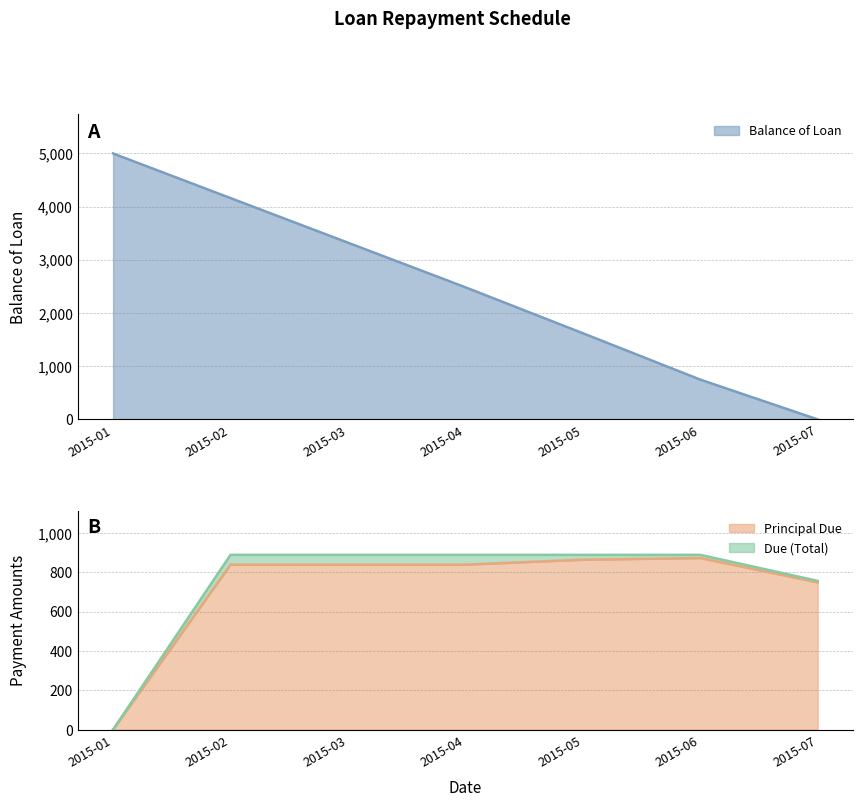

What is the highest value of the Principal Due series?

872.3